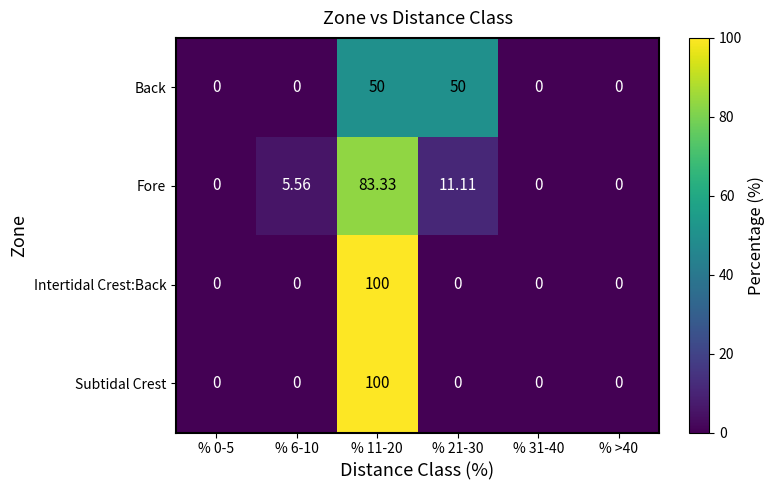

At how many categories does at least one series exceed 28?

2